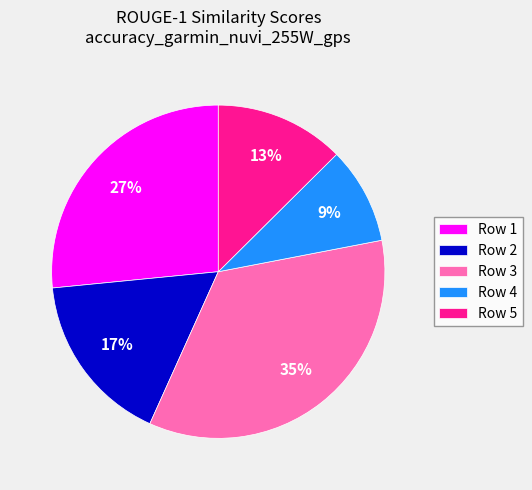

How many segments does this pie chart have?

5